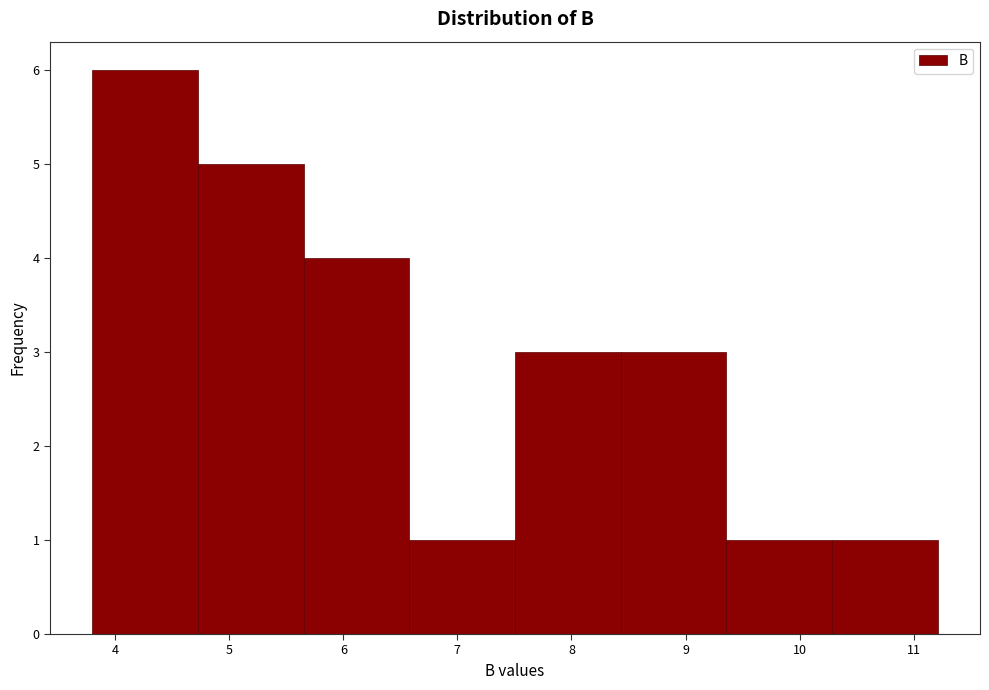

Over which range of the x-axis is the bar tallest?

3.8 to 4.7